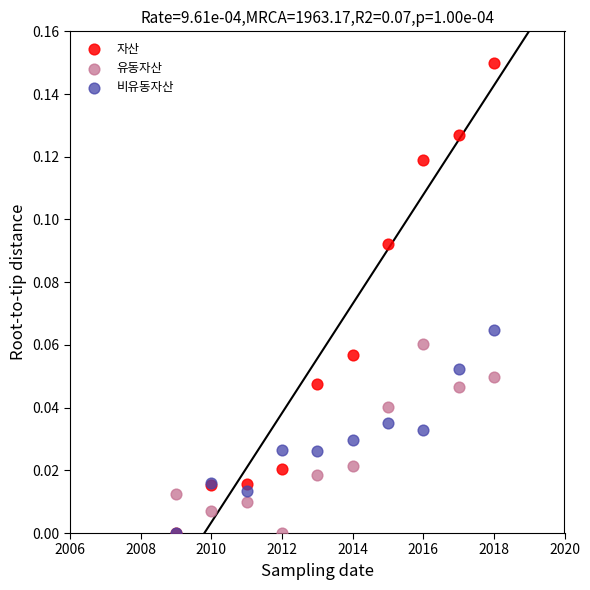

Which series reaches the maximum Y coordinate?

자산